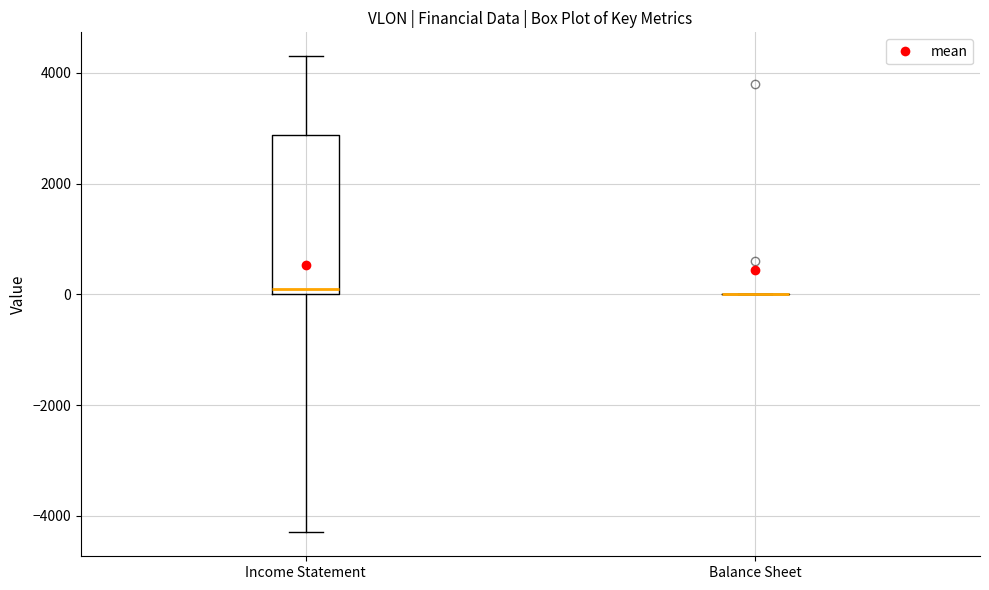

Which box is the tallest, from its lower edge to its upper edge?

Income Statement